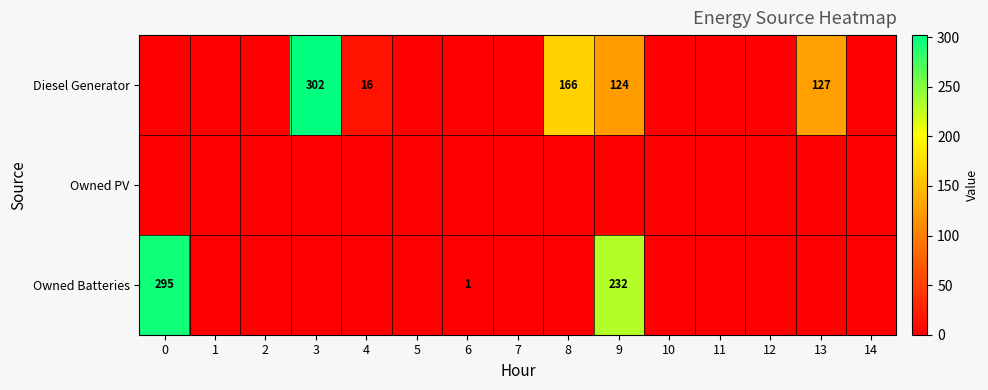

Rank the series by their maximum value, from highest to lowest.

row_0, row_2, row_1